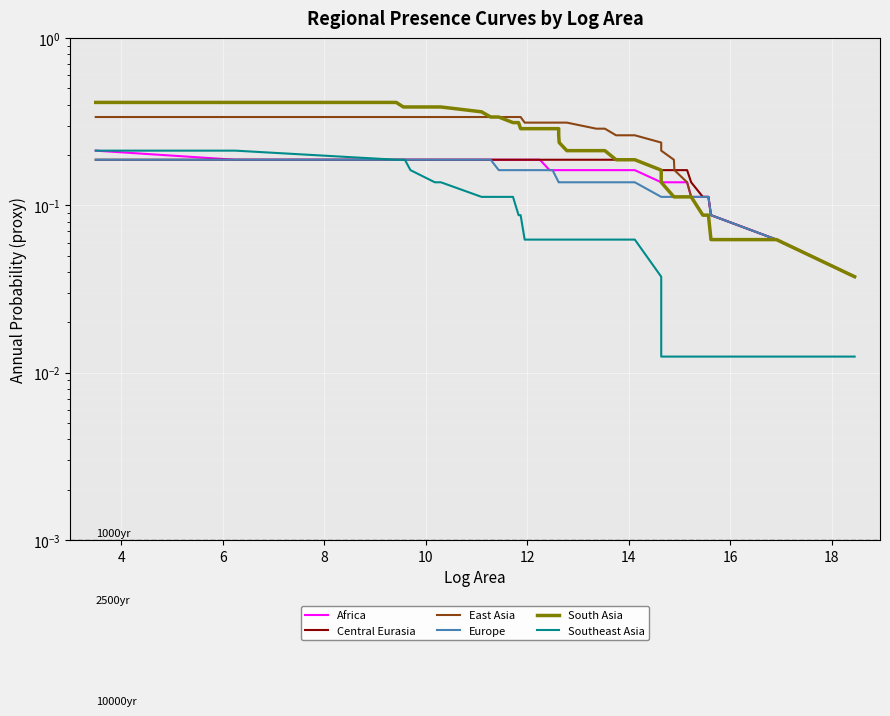

How many distinct data groups are displayed?

6